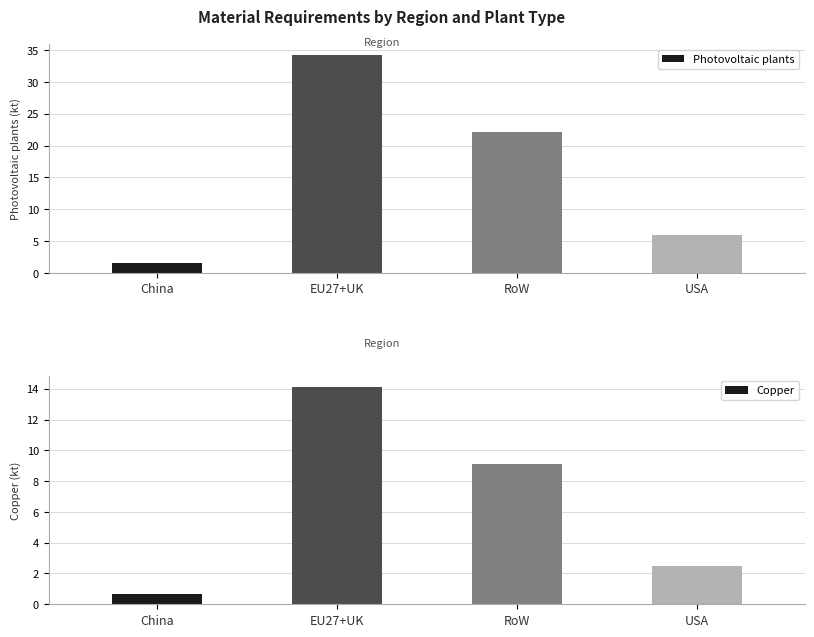

How many bars are there in total?

8